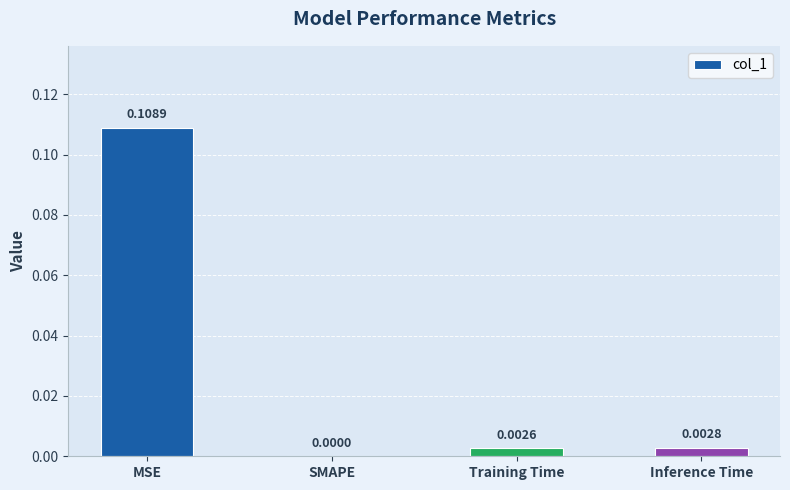

Which category has the highest value across all series?

MSE